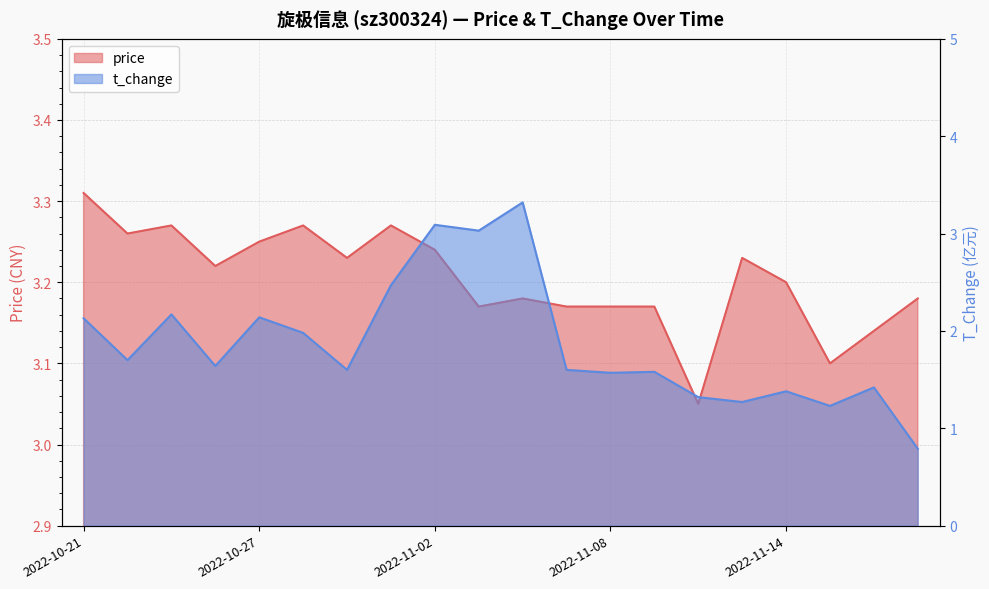

How many interior local peaks does the t_change series have?

7